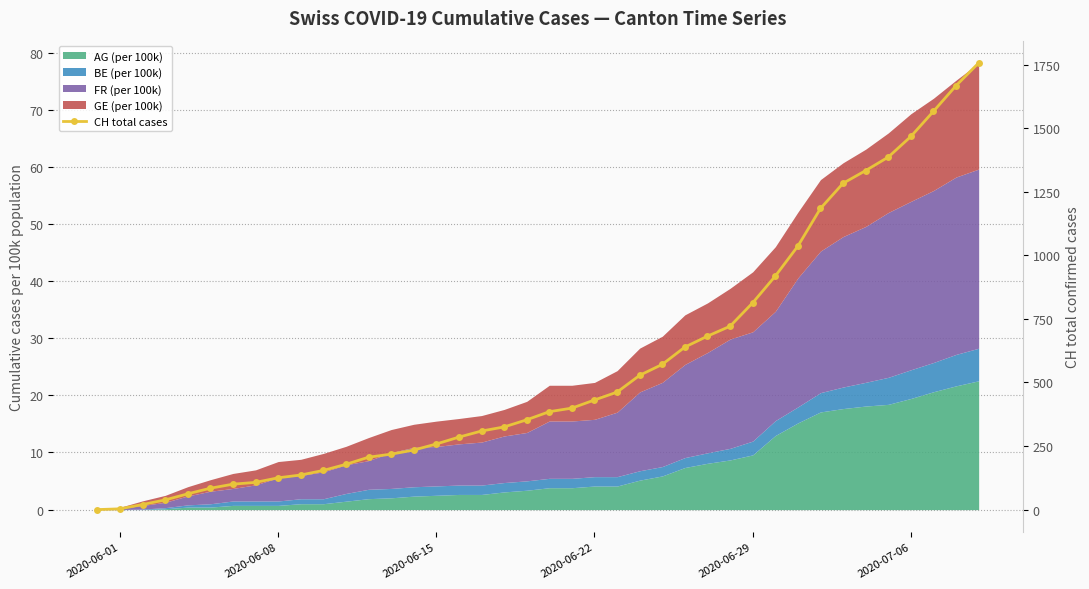

The chart shows a value of 125 at 2020-06-08. True or false?

True